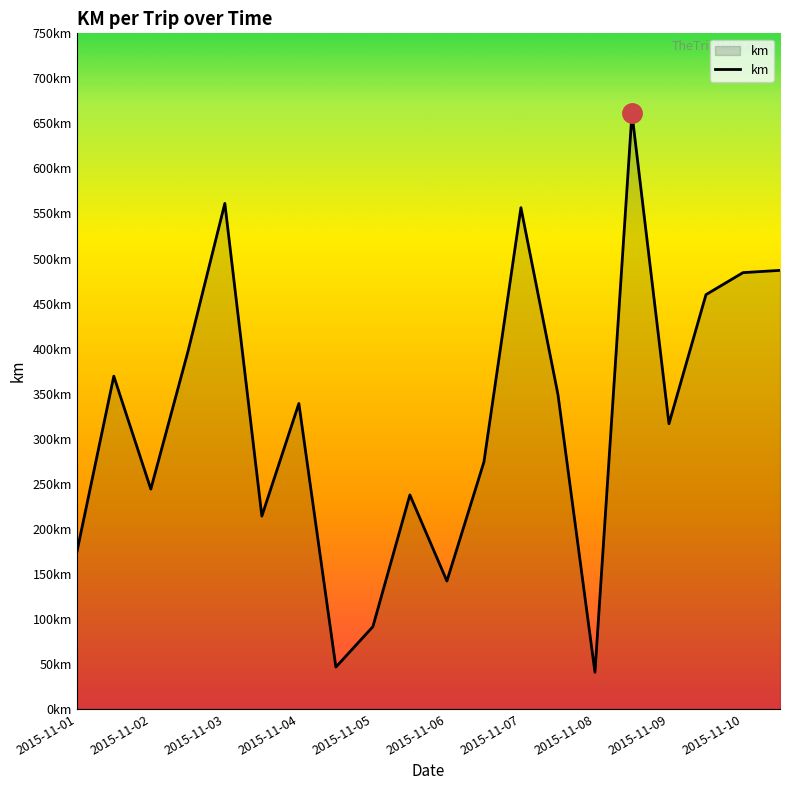

Reading left to right, extract all data points from this chart.

173.8	369.4	244.0	396.3	561.2	214.1	339.1	46.5	91.4	237.6	142.0	274.1	556.5	349.2	40.8	661.0	316.6	459.9	484.4	486.9